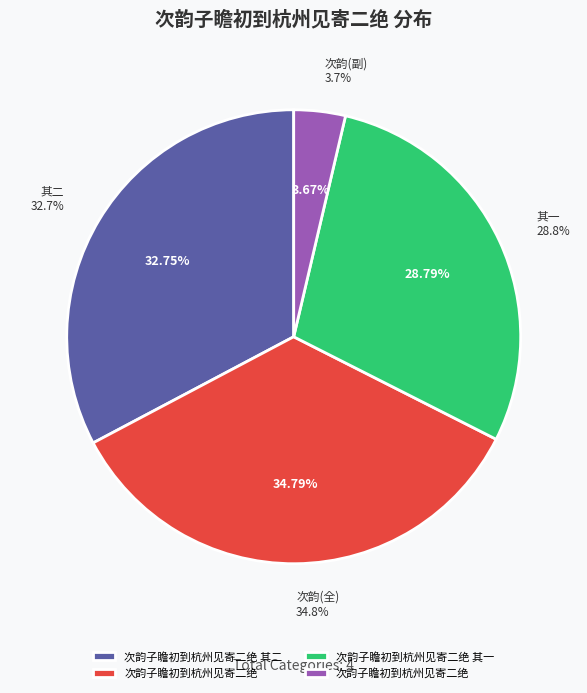

How many segments does this pie chart have?

4